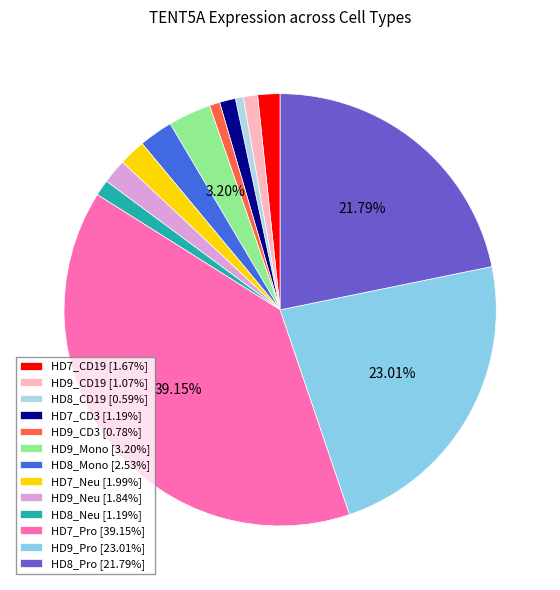

True or false: HD8_Pro accounts for 34% of the total.

False